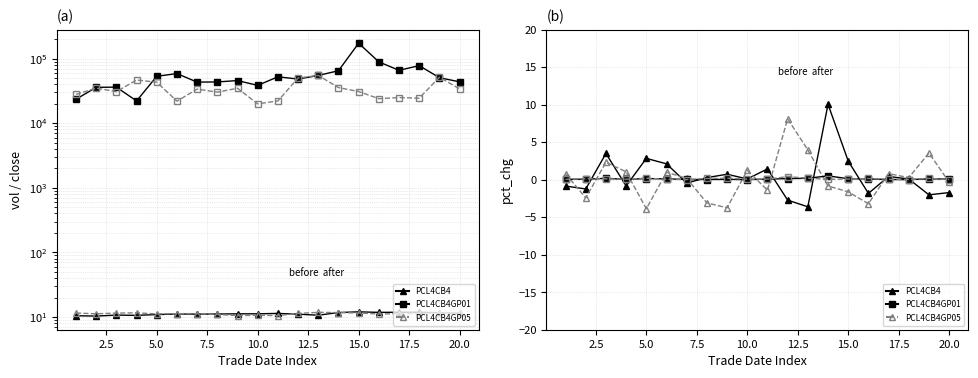

What is the value of the close_before point at the 14th from the left?

11.7